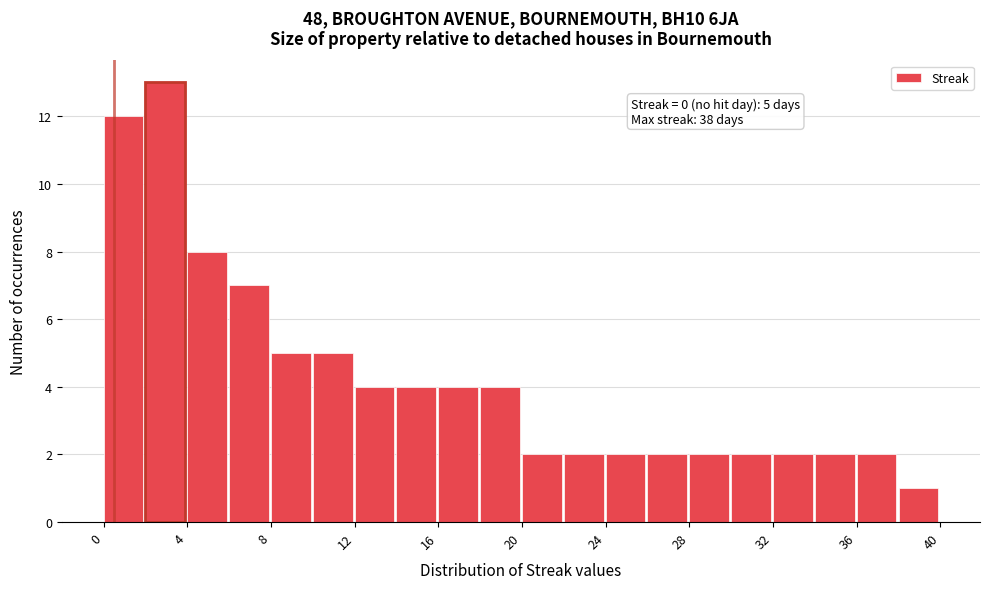

Over which range of the x-axis is the bar tallest?

2 to 4